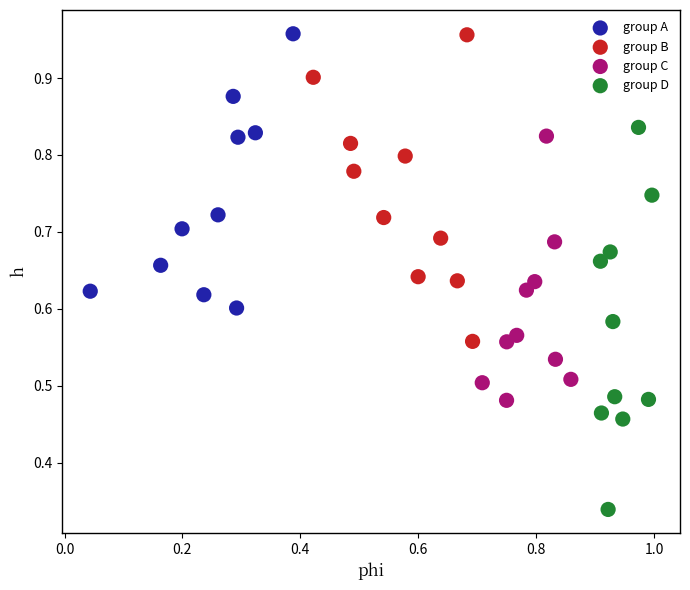

Which series contains the lowest Y value?

group D